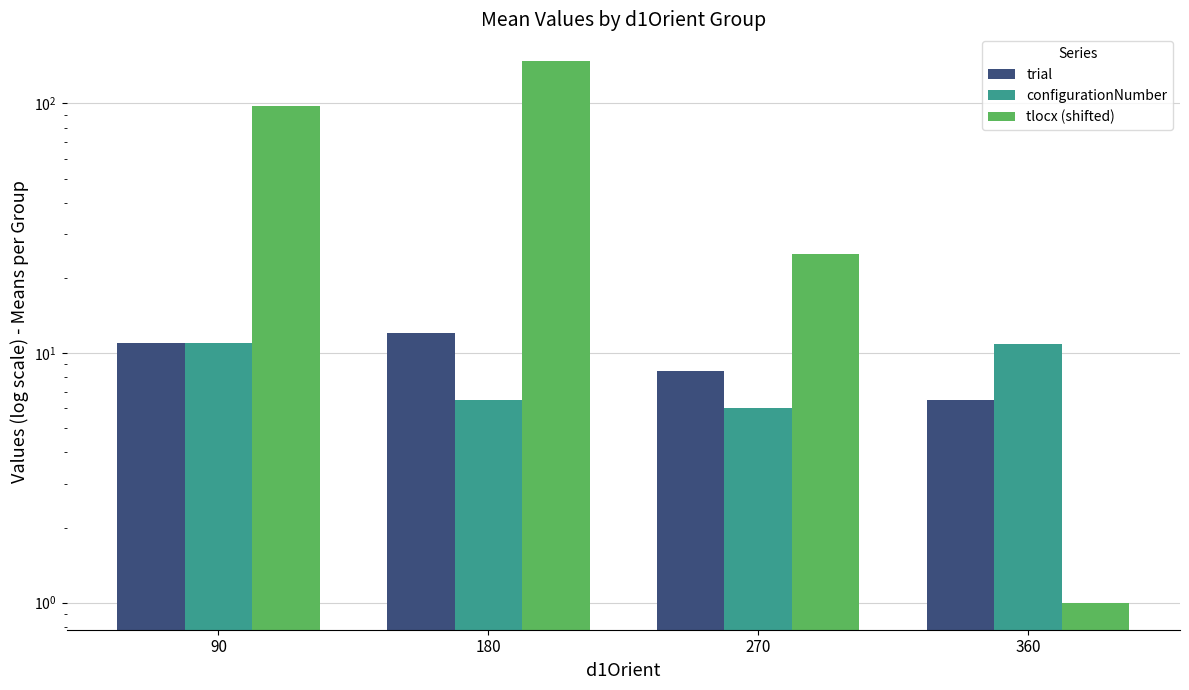

Reading left to right, extract all data points from this chart.

trial: 11.0	12.0	8.5	6.5
configurationNumber: 11.0	6.5	6.0	10.8
tlocx (shifted): 97.3	147.3	24.8	1.0